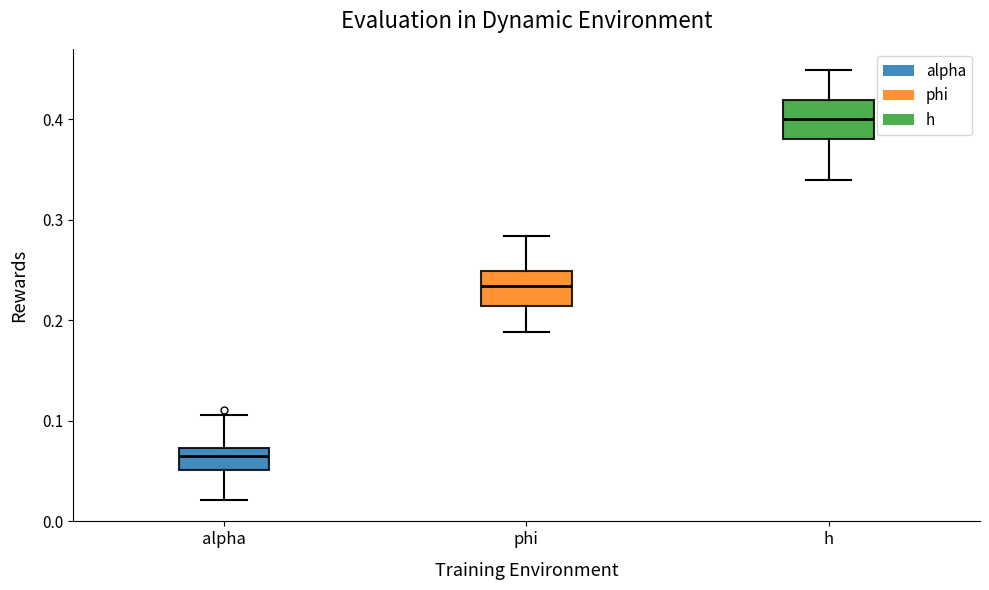

Reading left to right, transcribe this box plot: for each box, give where its median line is, the range the box spans, and where its two whiskers end, as read against the y-axis. The values are not printed on the chart, so give them approximately, as read against the axis.

alpha: median 0.06, box 0.05 to 0.07, whiskers 0.02 to 0.11
phi: median 0.23, box 0.21 to 0.25, whiskers 0.19 to 0.28
h: median 0.40, box 0.38 to 0.42, whiskers 0.34 to 0.45